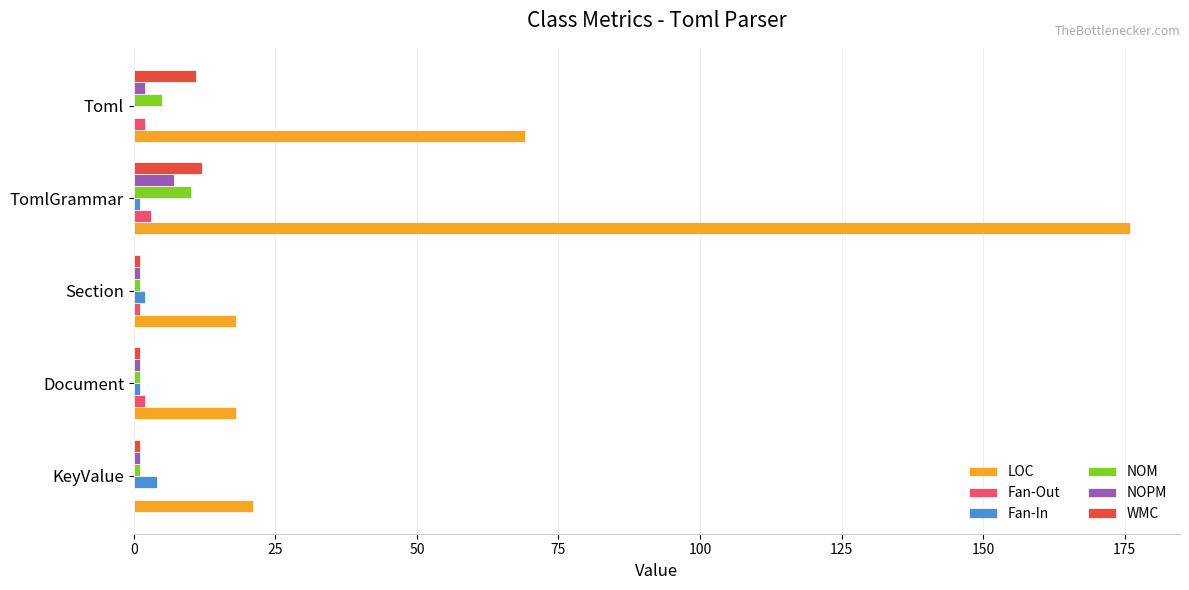

Is it true that Fan-Out equals 0 at KeyValue?

True